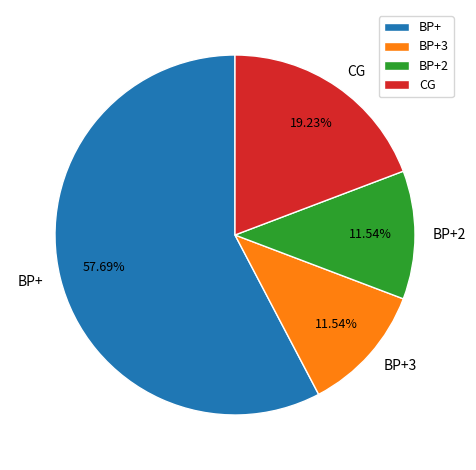

Which slice is the largest?

BP+